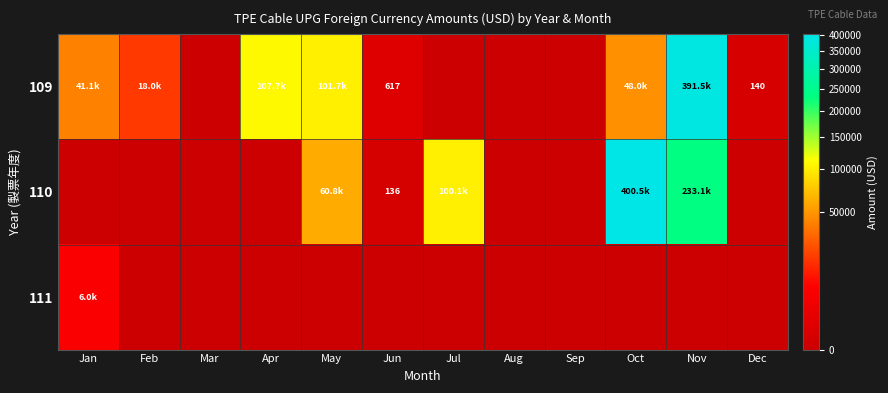

Count the number of data series in this chart.

3